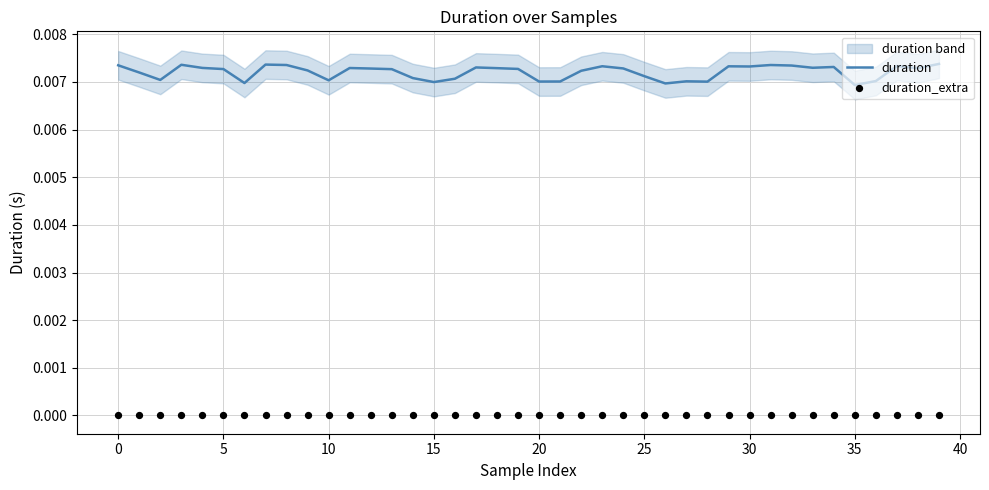

At how many categories does at least one series exceed 0?

40